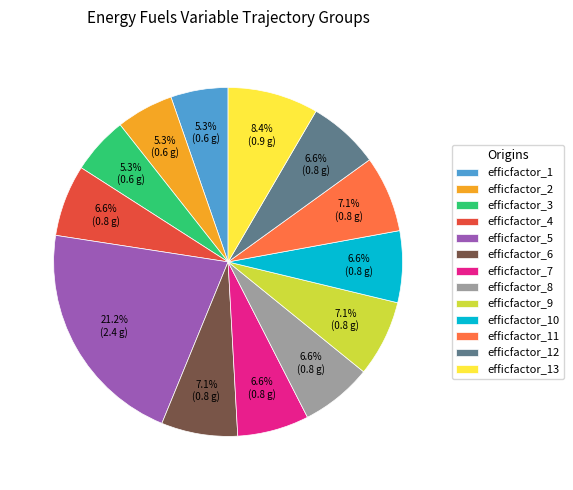

Which has a higher value, efficfactor_6 or efficfactor_3?

efficfactor_6